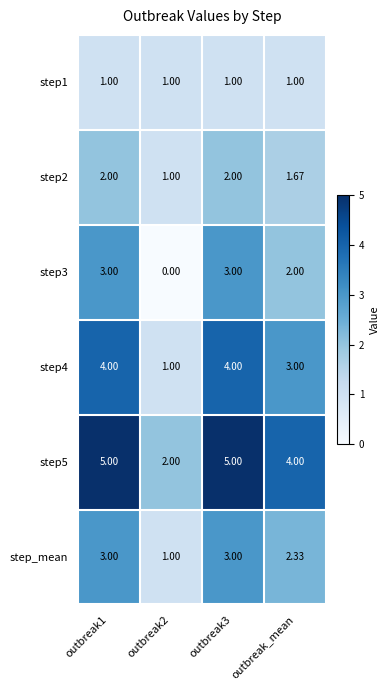

Is the value of step3 at outbreak1 greater than the value of step2 at outbreak_mean?

Yes